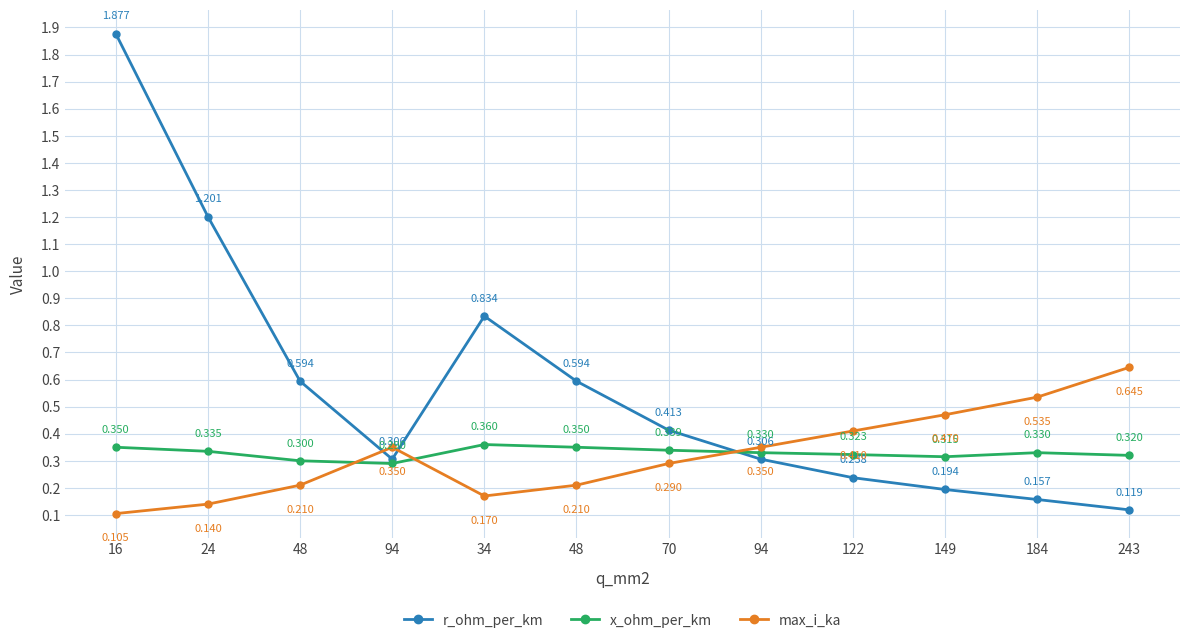

How many lines are shown in the chart?

3